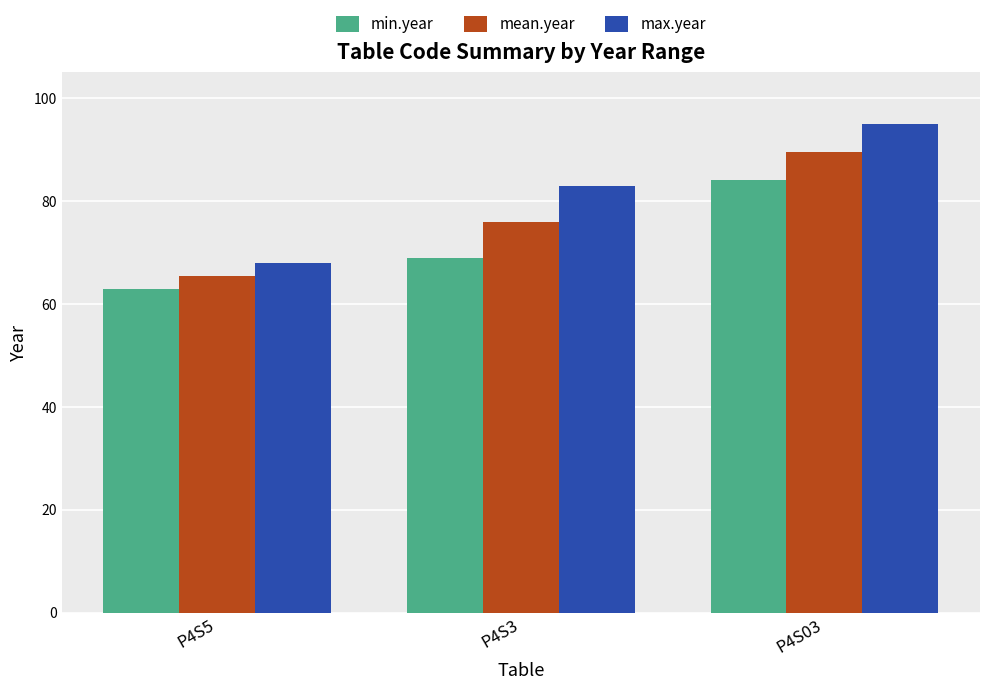

How many min.year values are between 63 and 84?

3